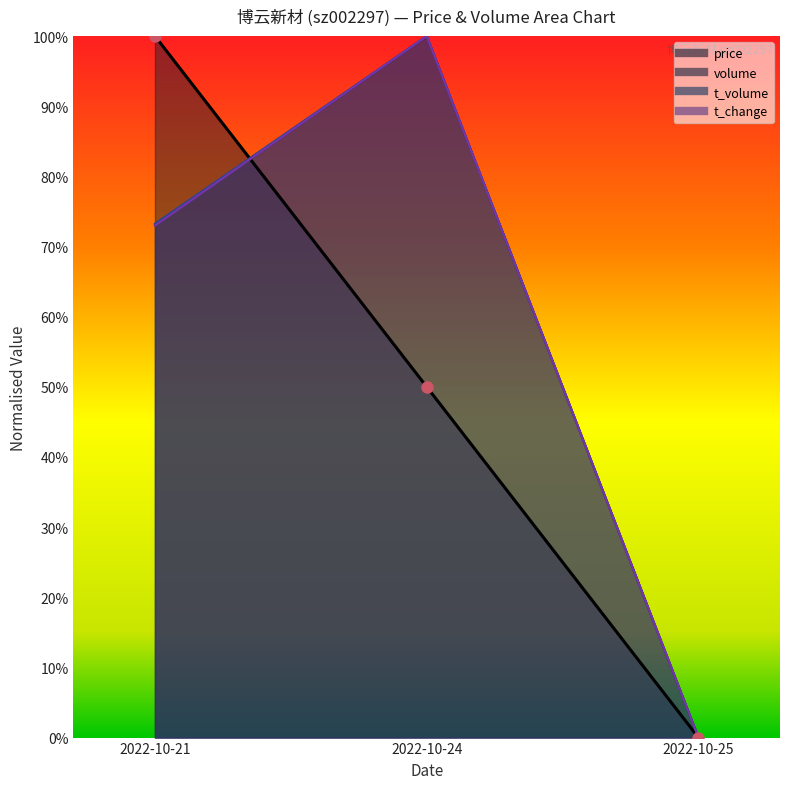

The value of volume at 2022-10-24 is 1.4. True or false?

False